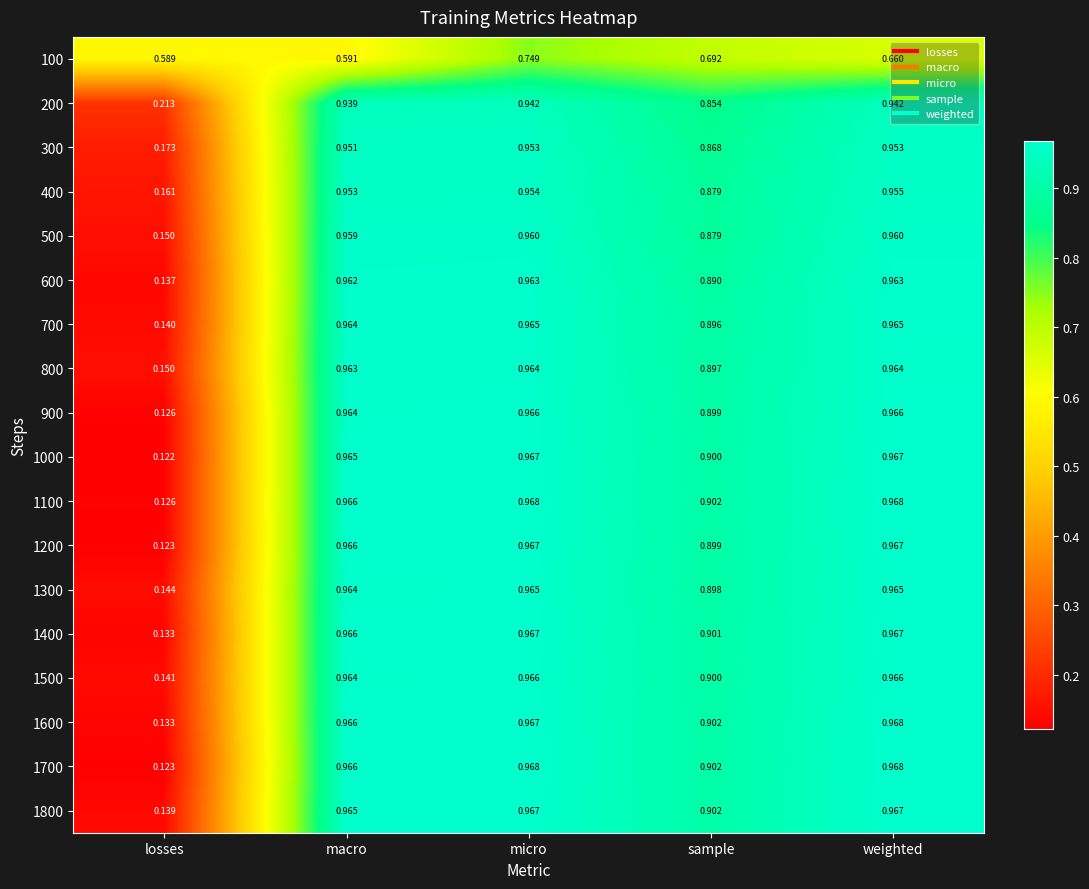

At which label is 1500 closest to 0?

losses